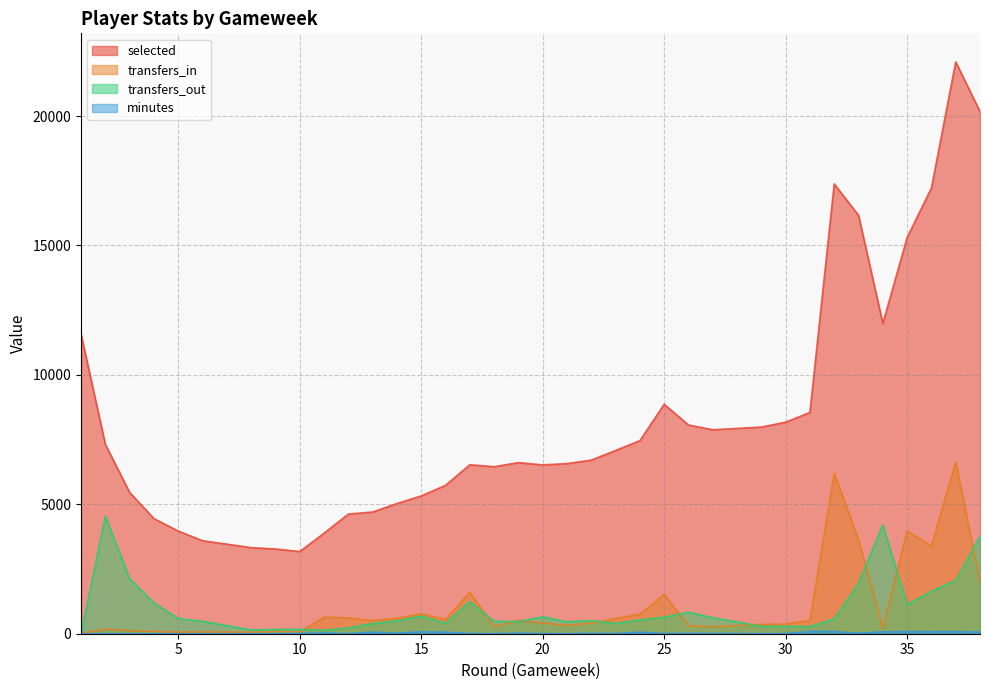

Which series has the largest range (max minus min)?

selected